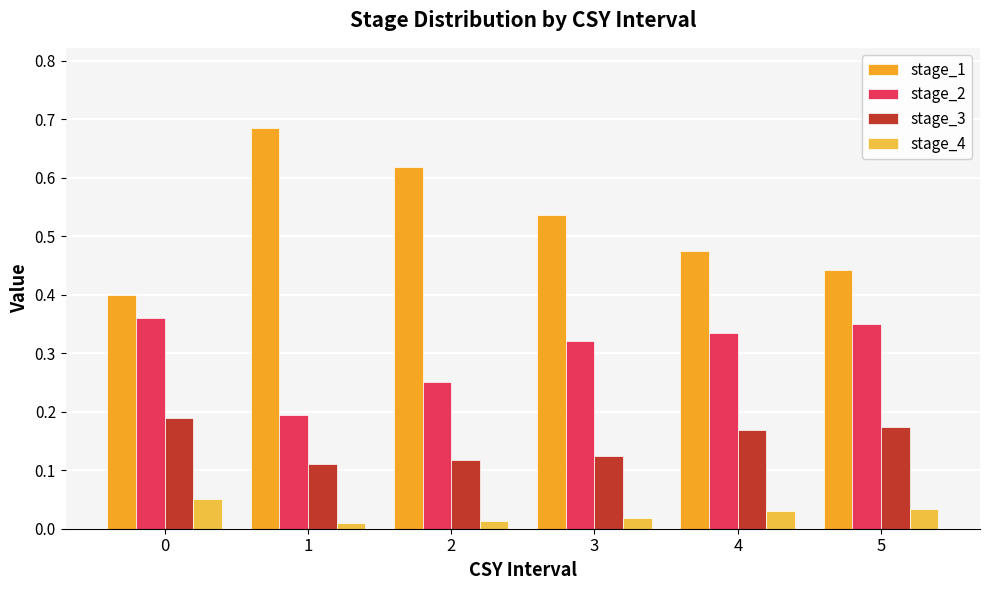

What is the maximum value shown in the chart?

0.7